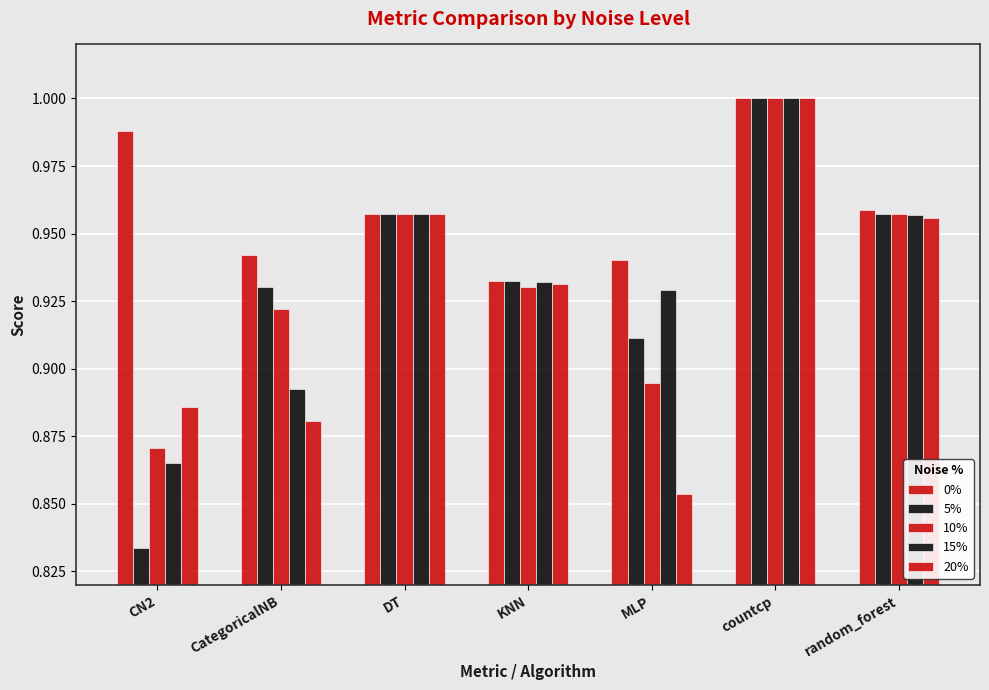

Rank the categories by 20% value from highest to lowest.

countcp, DT, random_forest, KNN, CN2, CategoricalNB, MLP